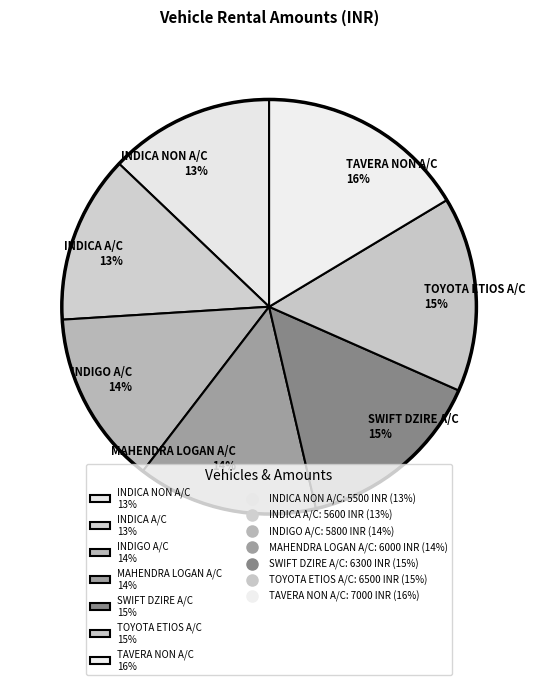

Combined, do INDIGO A/C 14% and TAVERA NON A/C 16% account for over 50%?

No